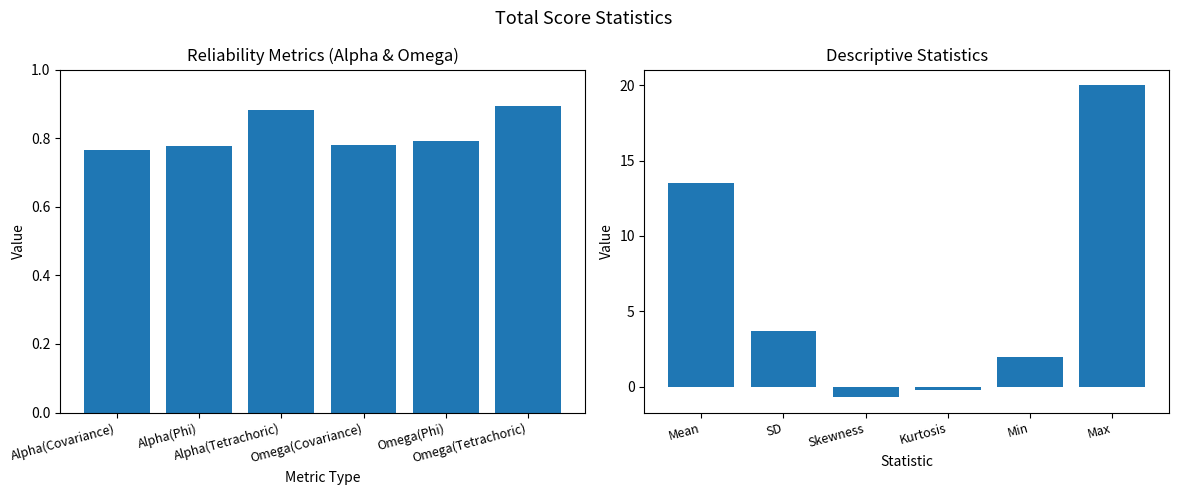

Reading right to left, what are all the values shown in this chart?

Reliability Metrics: 0.9	0.8	0.8	0.9	0.8	0.8
Descriptive Statistics: 20.0	2.0	-0.2	-0.7	3.7	13.5